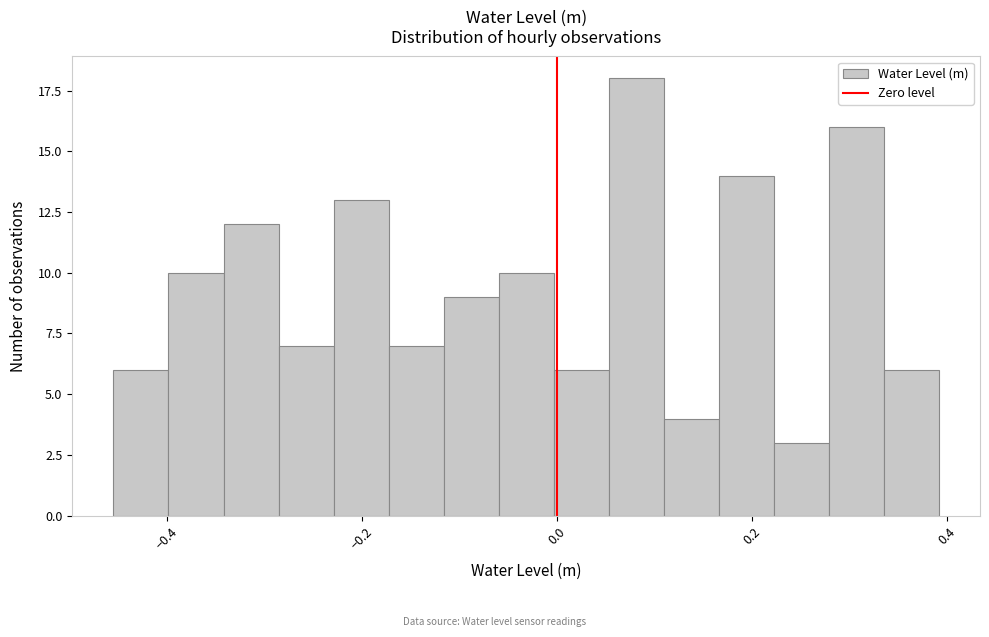

Around what value on the x-axis is the tallest bar? Give the approximate position of its centre, as read against the axis.

0.08